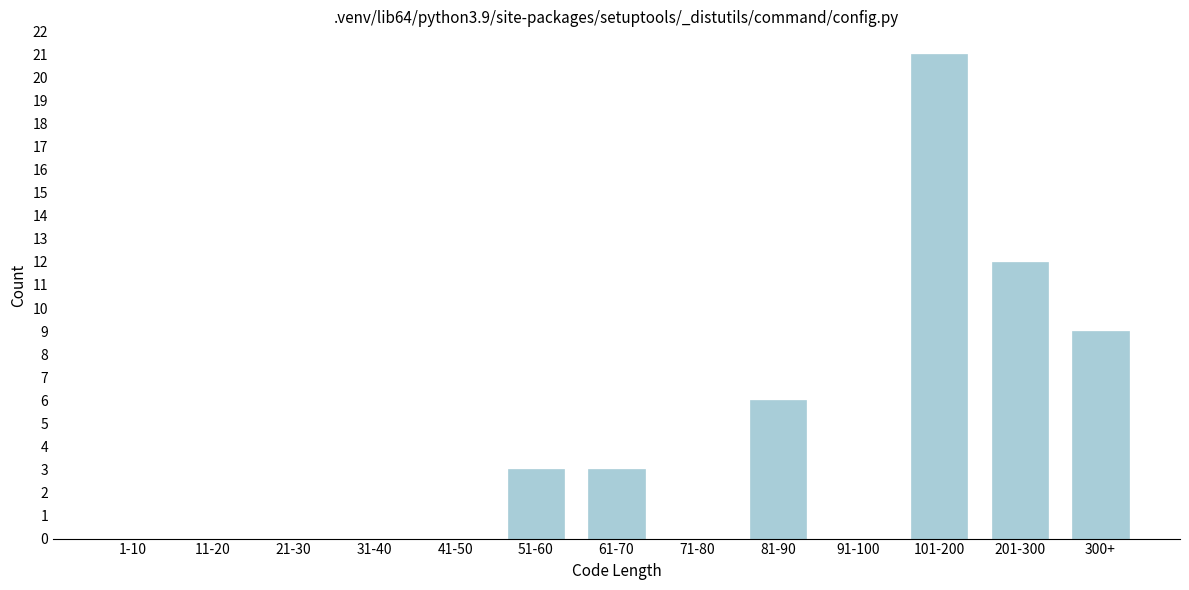

Reading left to right, transcribe all the data shown in this chart.

1-10=0	11-20=0	21-30=0	31-40=0	41-50=0	51-60=3	61-70=3	71-80=0	81-90=6	91-100=0	101-200=21	201-300=12	300+=9